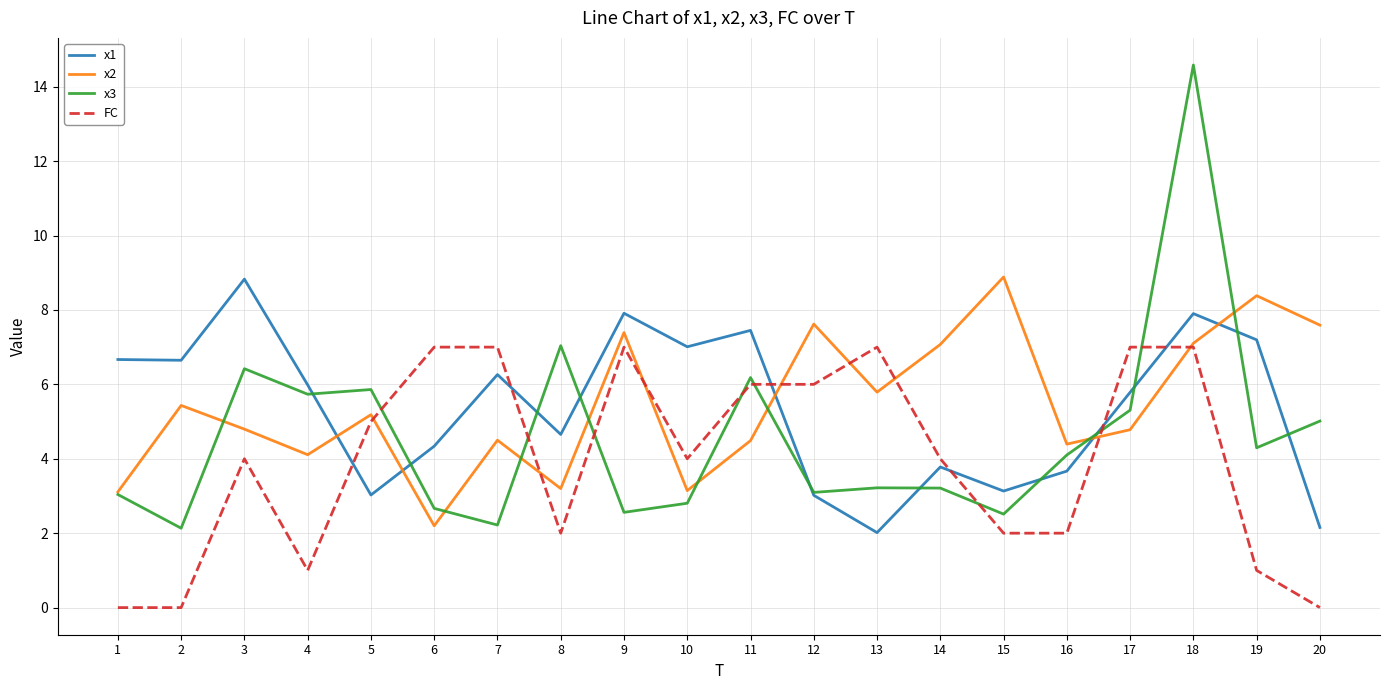

Is the value of x2 at 17 greater than the value of FC at 15?

Yes